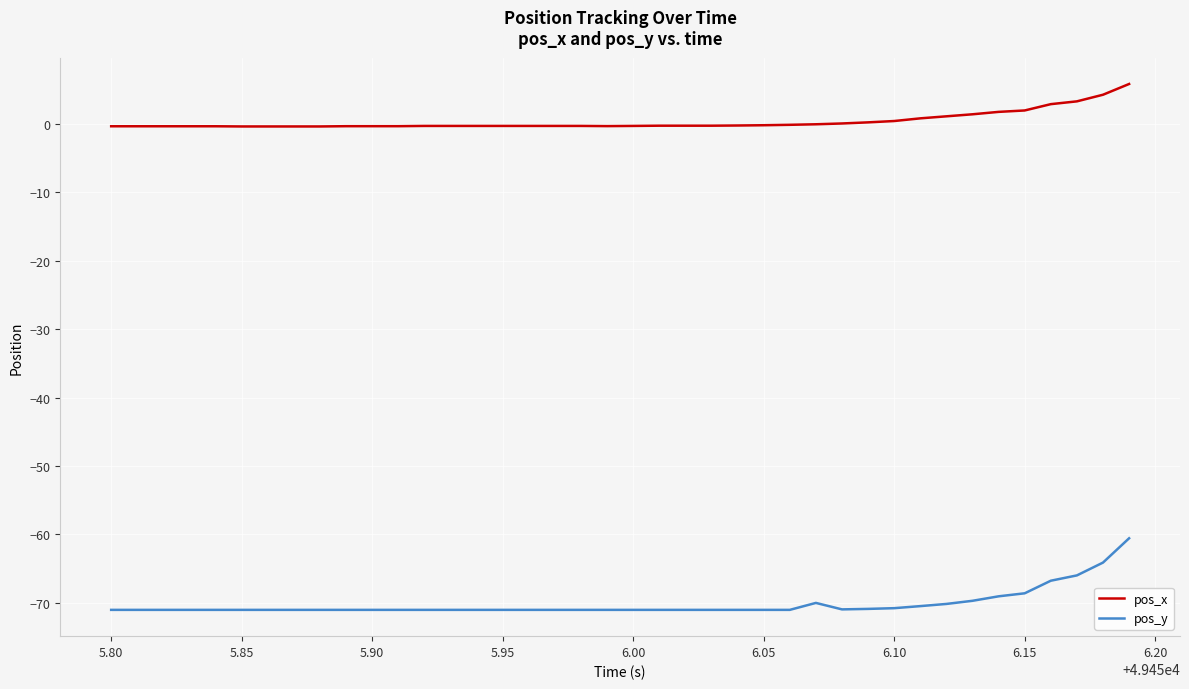

What is the maximum value for pos_y?

-60.6